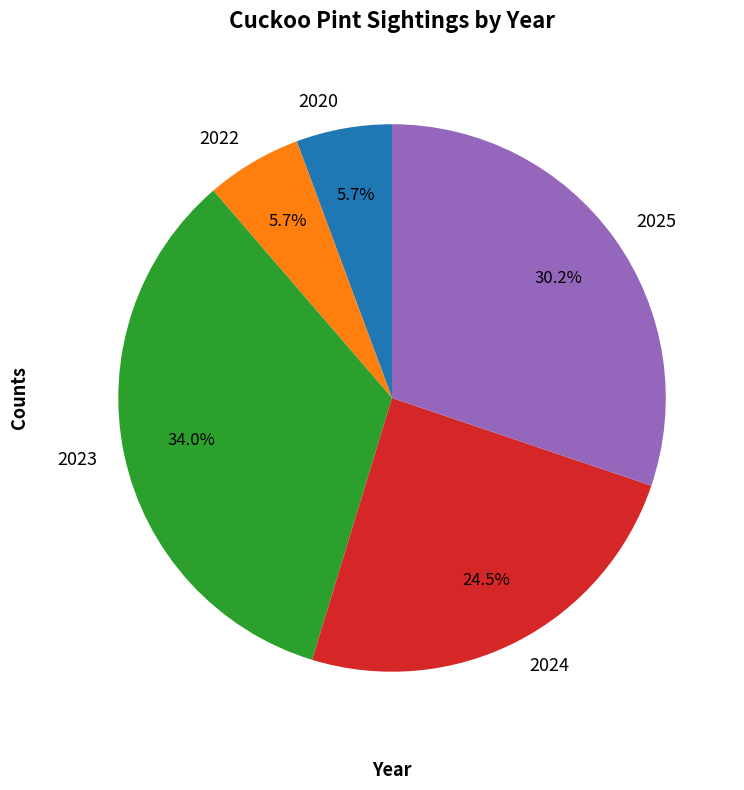

Count the number of slices in the pie.

5